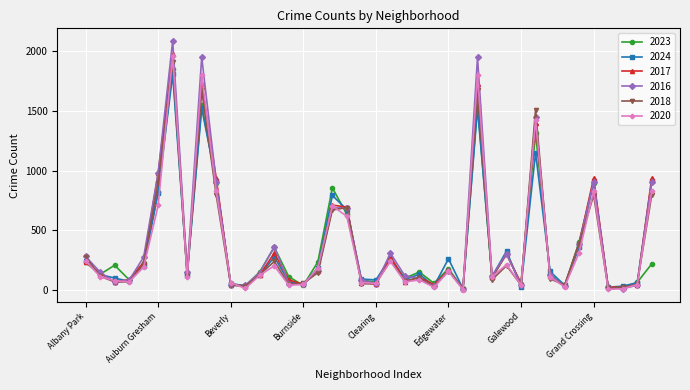

Which series has the widest spread of values?

2016